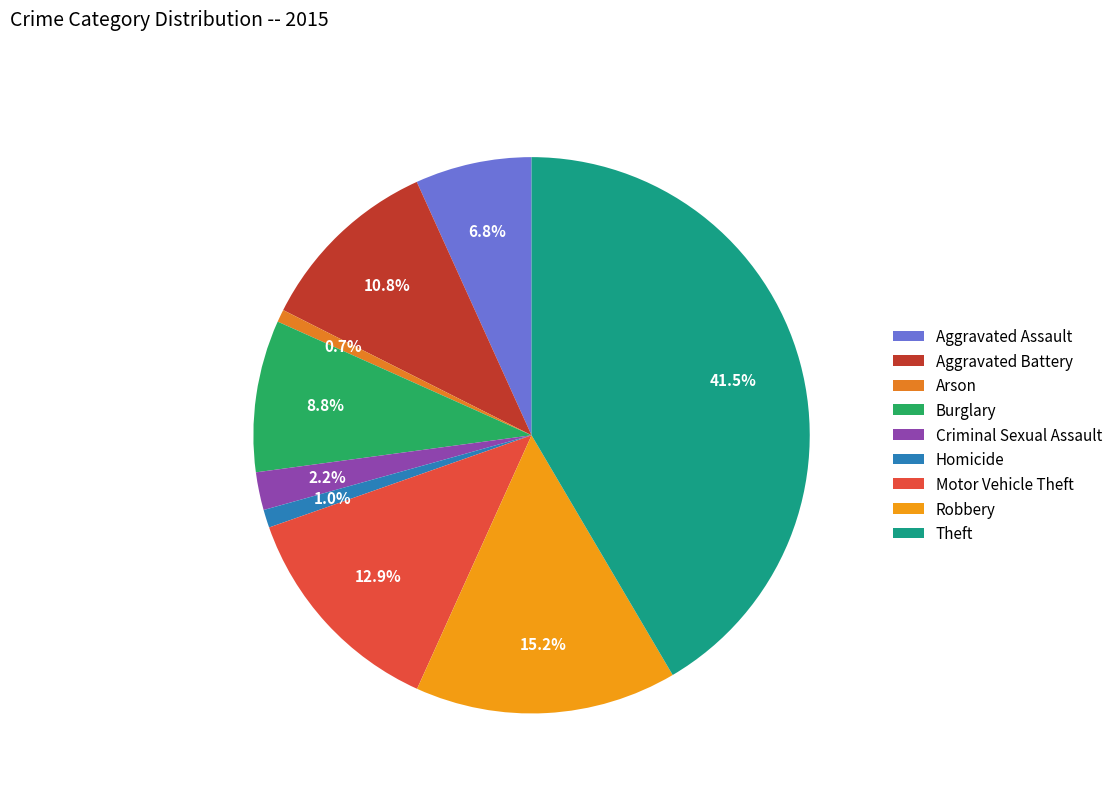

Is it true that Aggravated Battery is 11% of the pie?

True